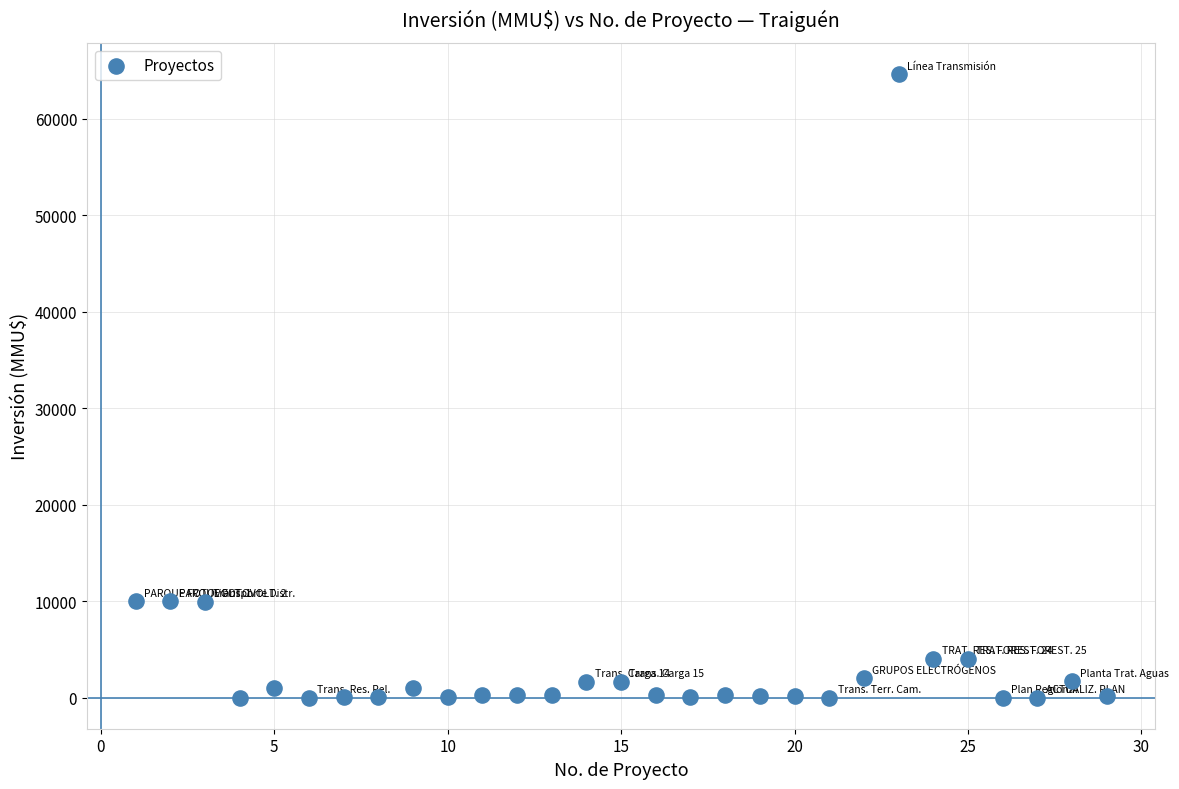

What is the range of X values (max minus min)?

28